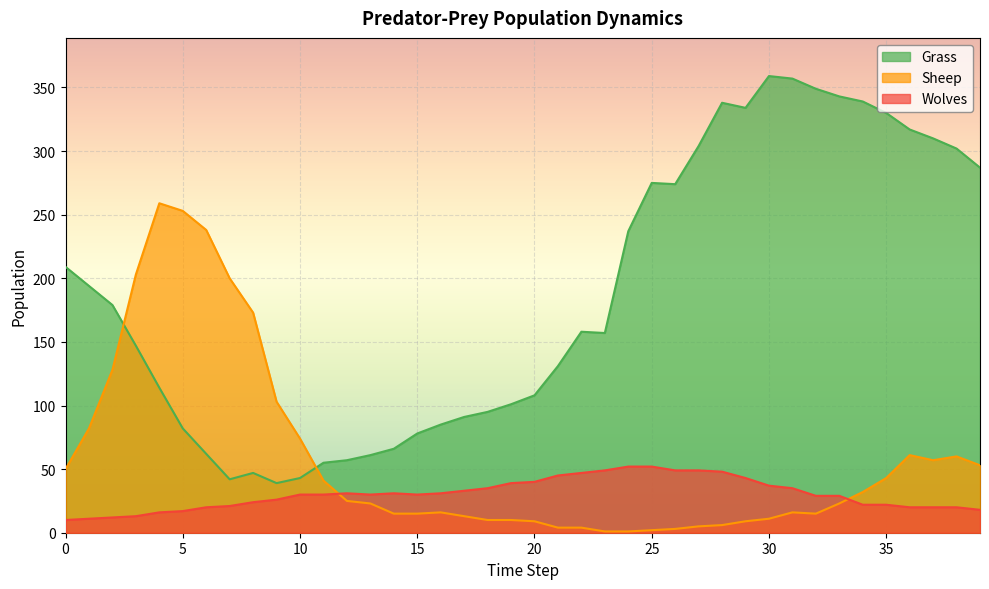

Which series has the largest range (max minus min)?

Grass